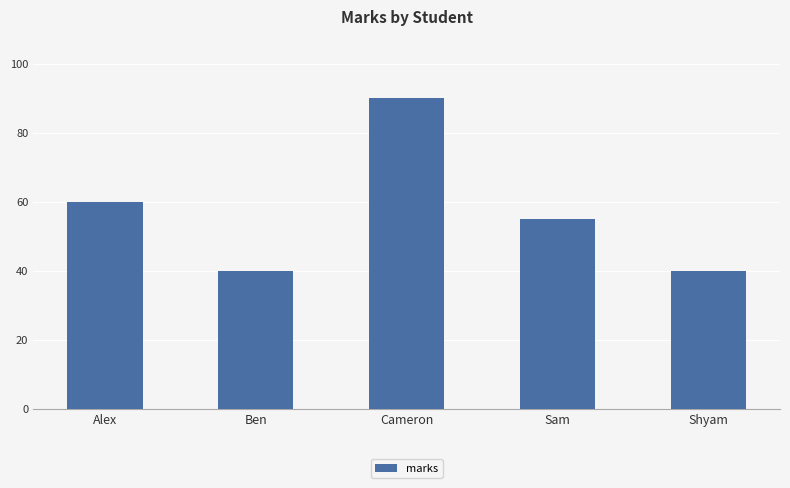

What is the label of the 3rd bar from the left?

Cameron